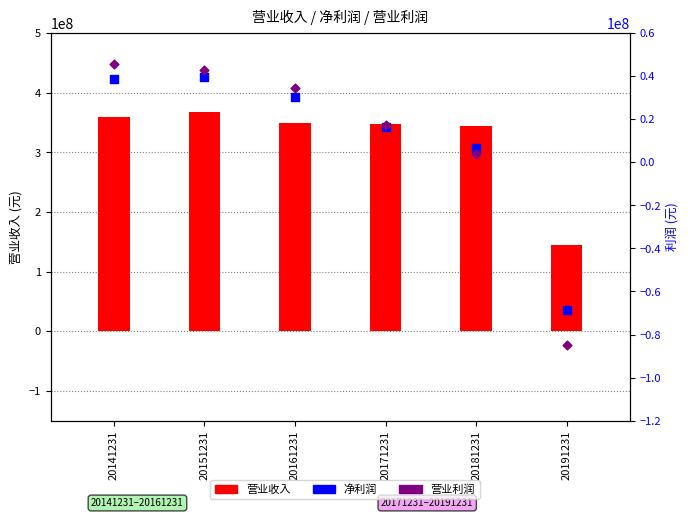

Which series has the largest Y range (max minus min)?

营业收入